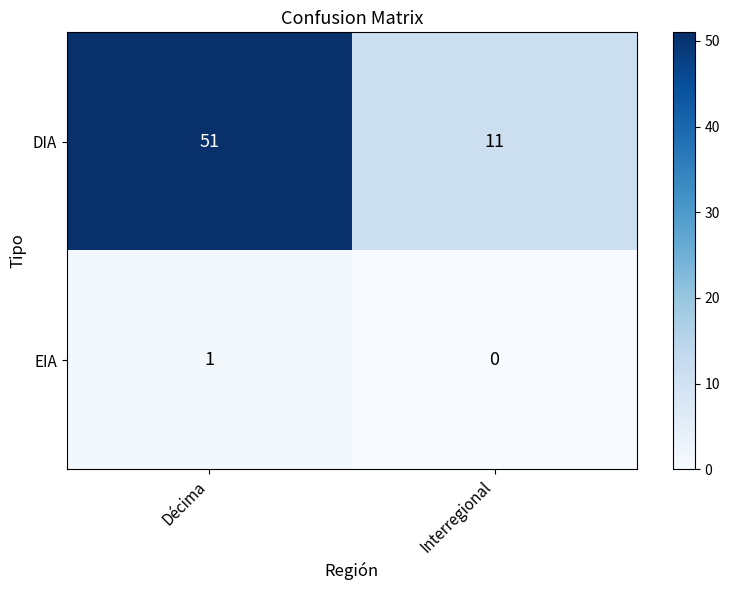

Reading left to right, list all the values displayed in this chart.

DIA: 51	11
EIA: 1	0